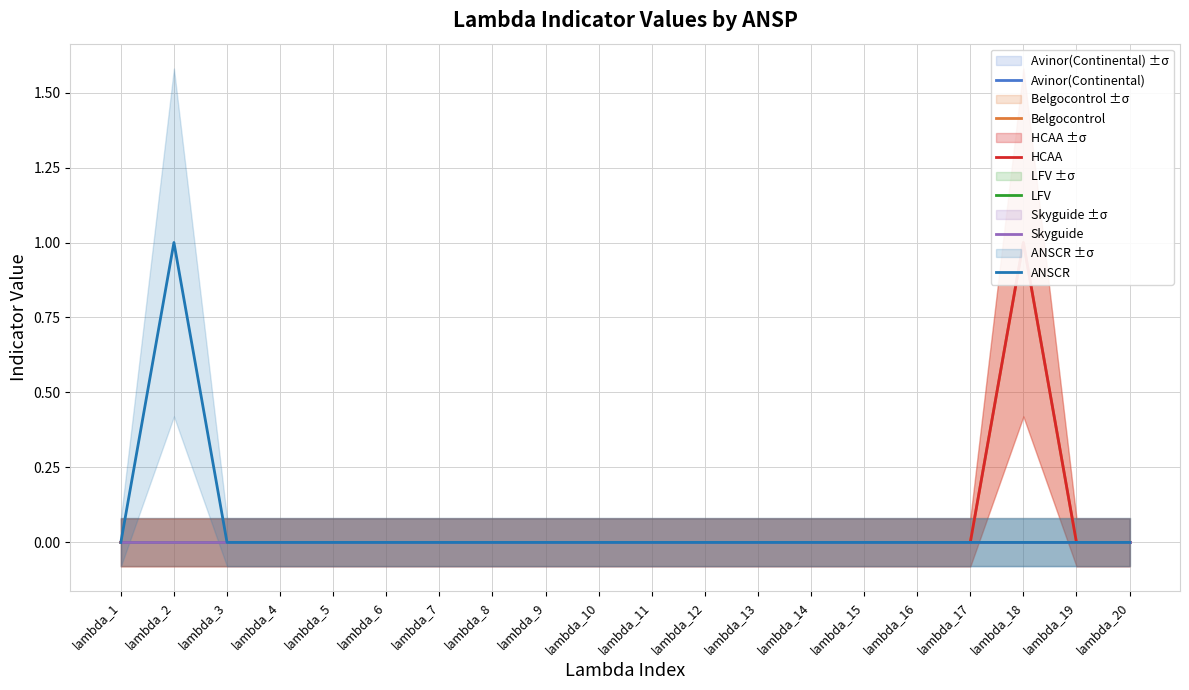

True or false: HCAA and ANSCR cross at least once.

False